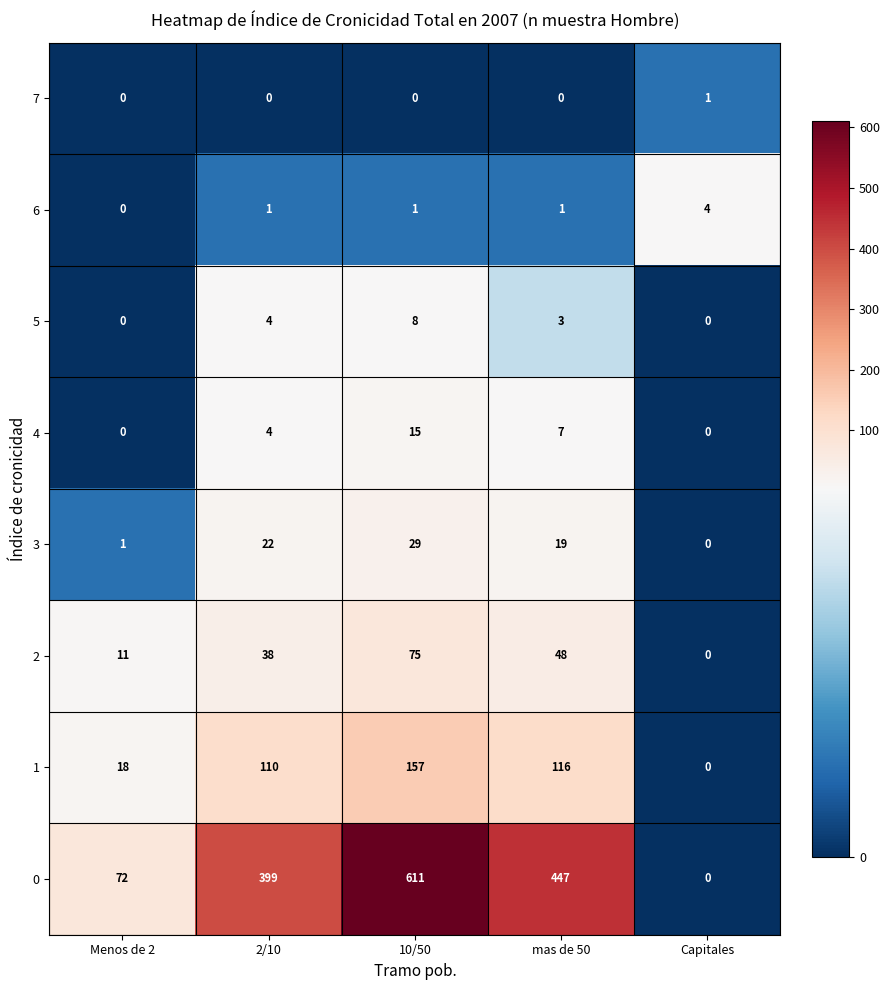

The value of 5 at mas de 50 is 2. True or false?

False